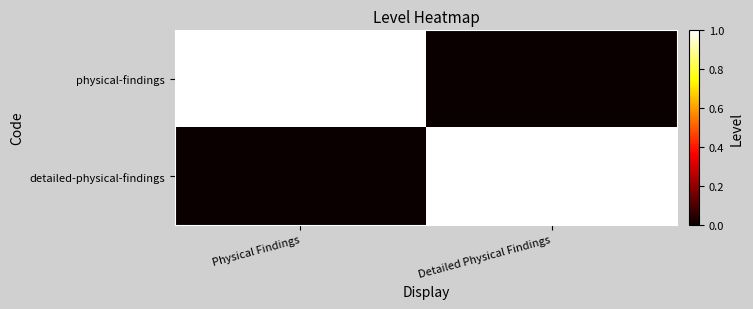

Reading right to left, what are all the values shown in this chart?

physical-findings: Detailed Physical Findings=0	Physical Findings=1
detailed-physical-findings: Detailed Physical Findings=1	Physical Findings=0